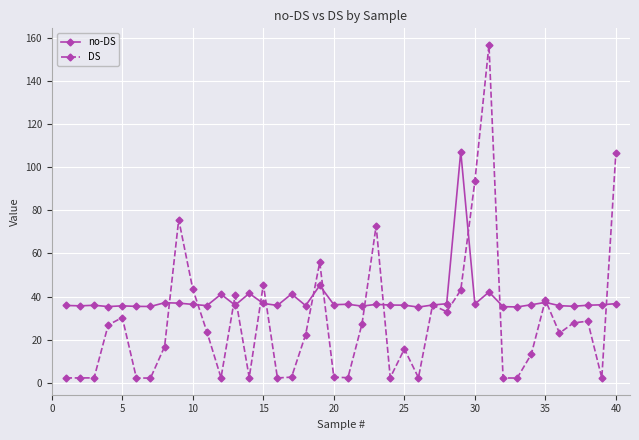

Is this an area chart (filled region under the line)?

No